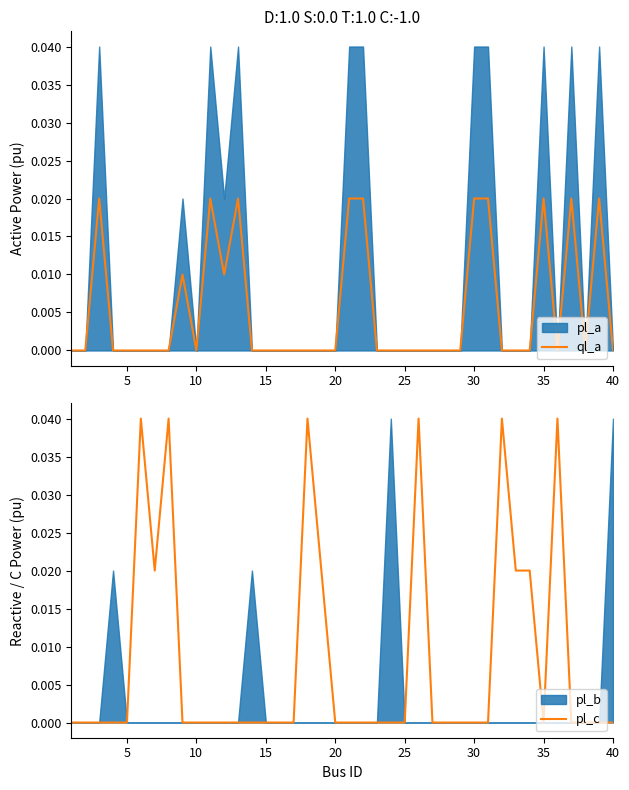

What is the sum of all pl_c values?

0.3